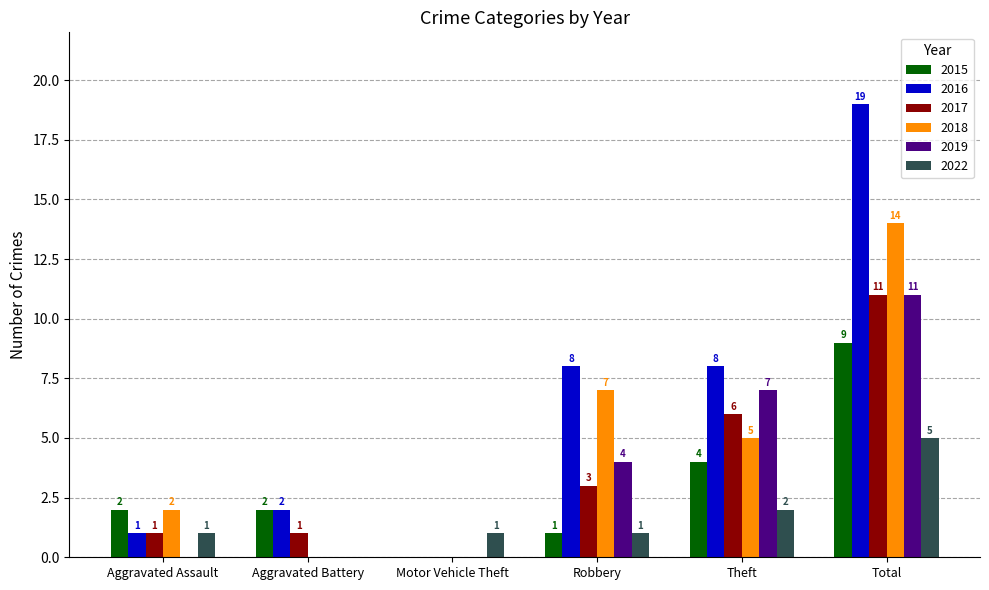

Does the chart contain stacked bars?

No